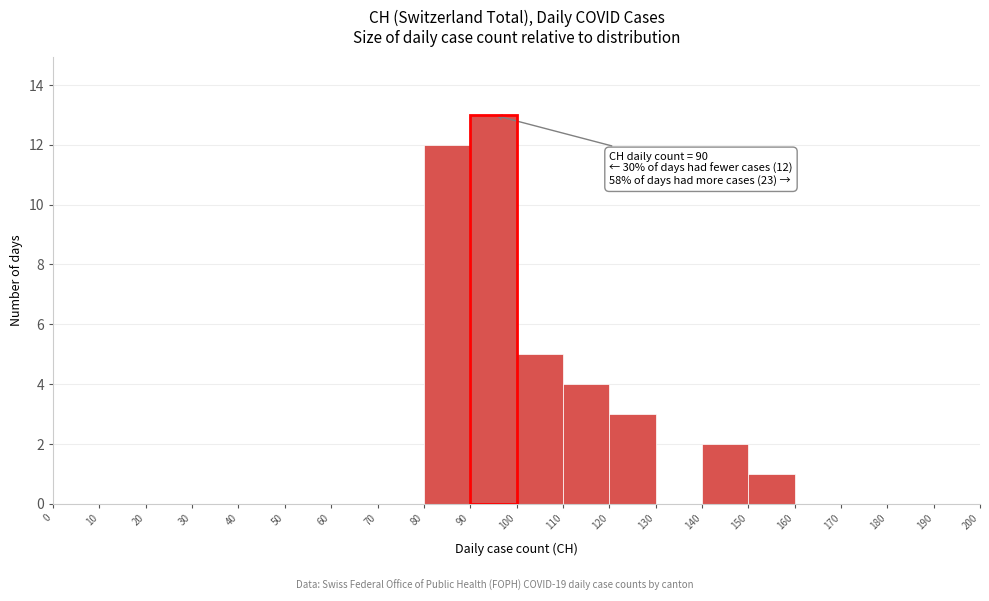

Over which range of the x-axis is the bar tallest?

90 to 100